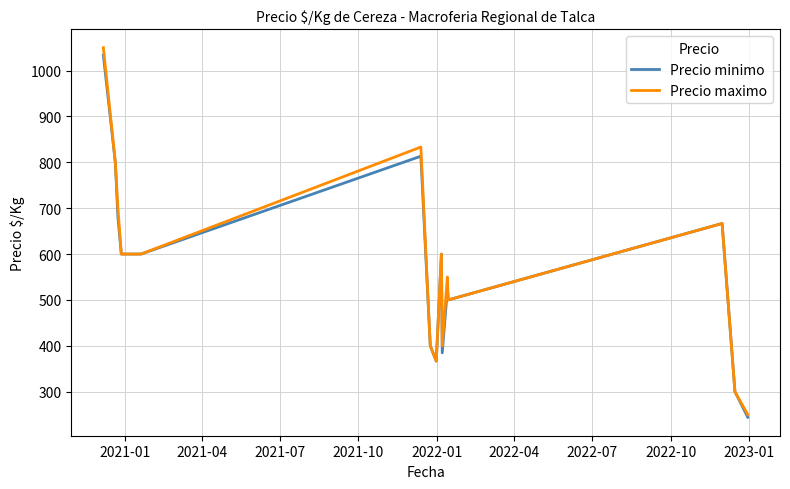

What is the maximum value for Precio minimo?

1033.5